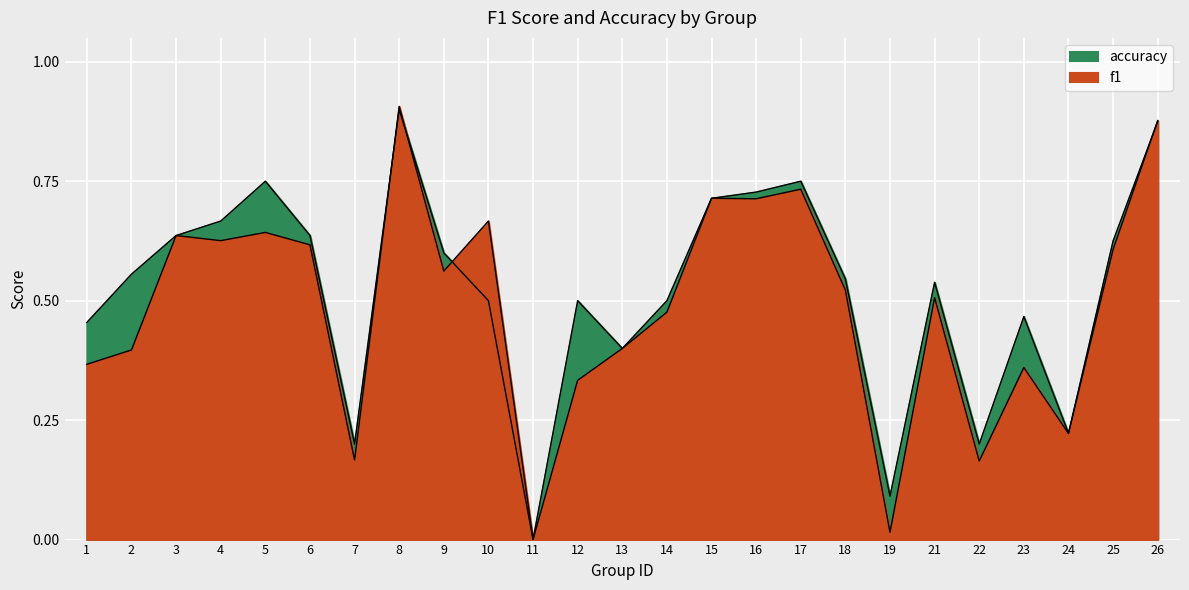

Reading left to right, transcribe all the data shown in this chart.

f1: 0.4	0.4	0.6	0.6	0.6	0.6	0.2	0.9	0.6	0.7	0.0	0.3	0.4	0.5	0.7	0.7	0.7	0.5	0.0	0.5	0.2	0.4	0.2	0.6	0.9
accuracy: 0.5	0.6	0.6	0.7	0.8	0.6	0.2	0.9	0.6	0.5	0.0	0.5	0.4	0.5	0.7	0.7	0.8	0.5	0.1	0.5	0.2	0.5	0.2	0.6	0.9